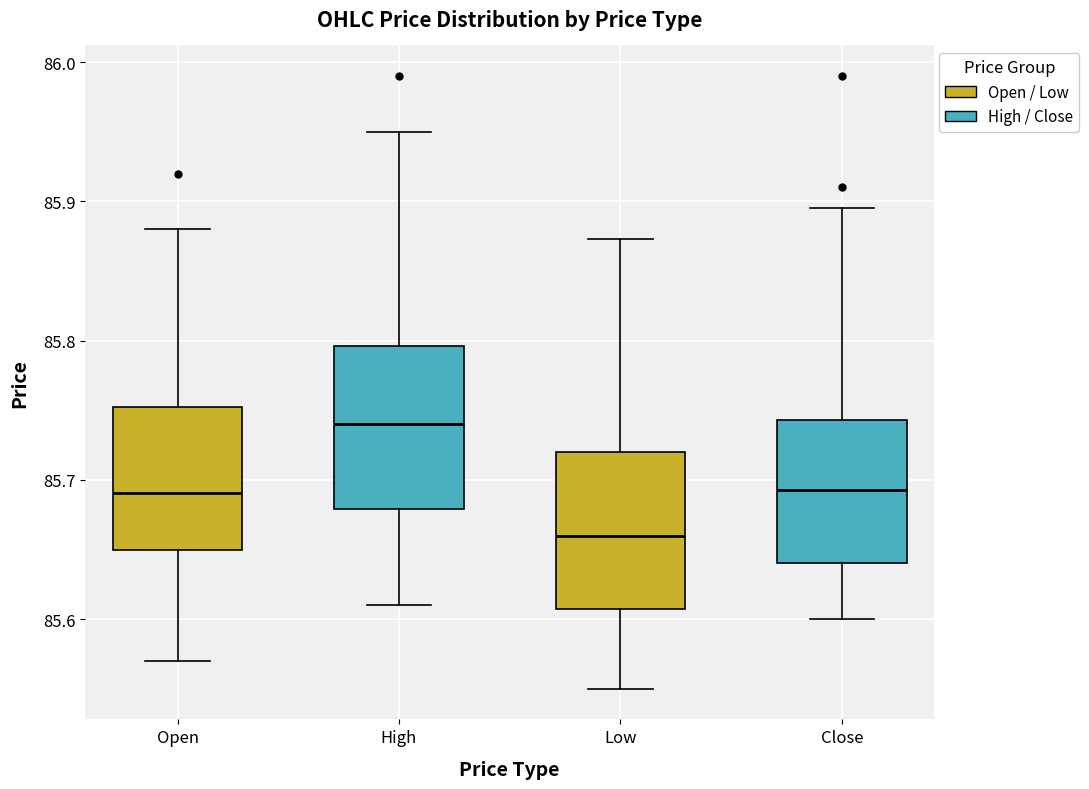

Where is the lower edge of the box for Open on the y-axis? The values are not printed on the chart, so give them approximately, as read against the axis.

85.65